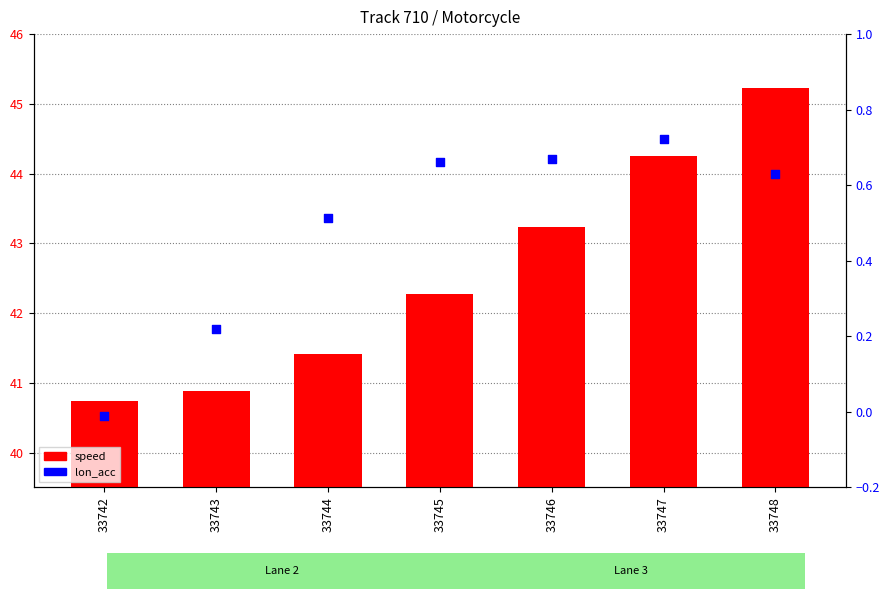

Which series contains the highest Y value?

speed